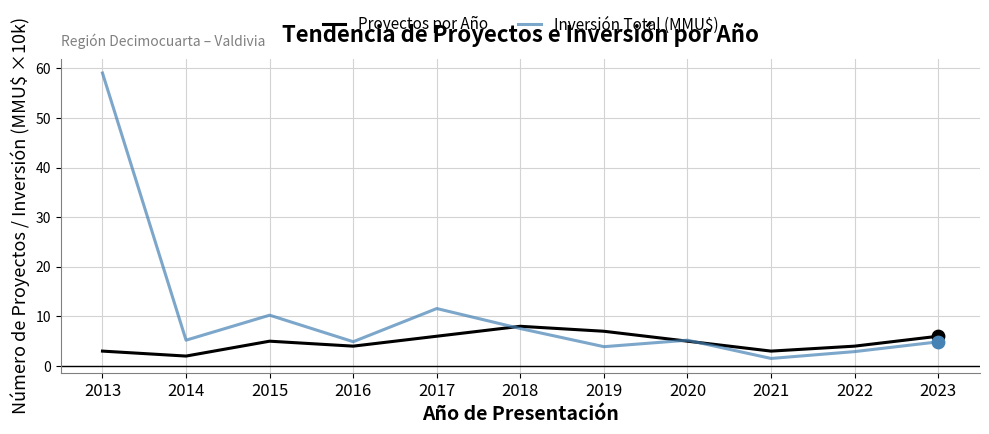

What is the total value across all series at 2021?

4.5